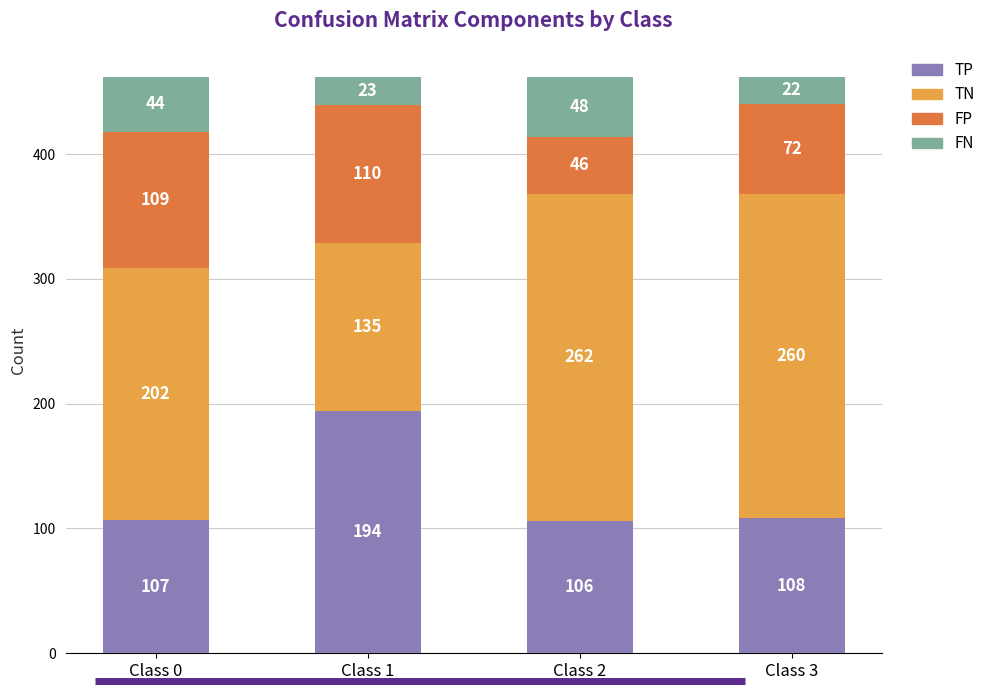

What is the lowest value of the TP series?

106